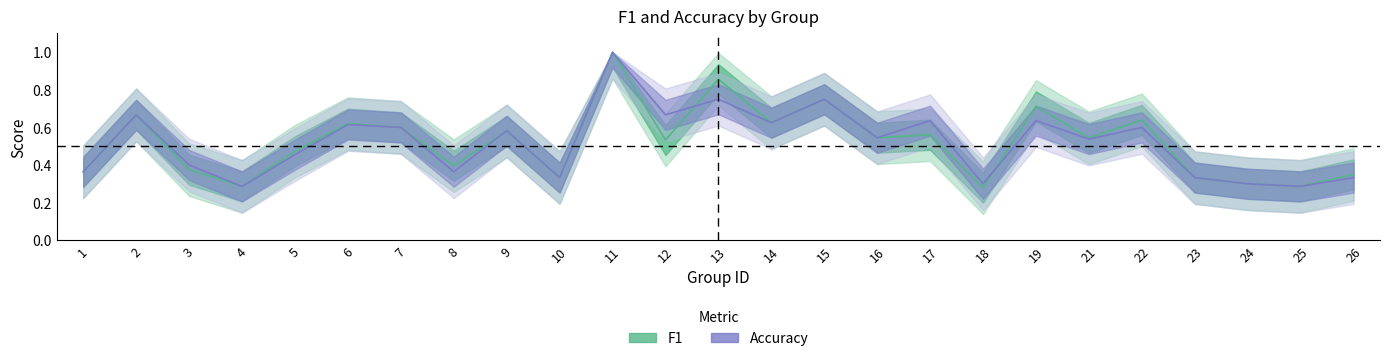

Between which two adjacent categories do accuracy and f1 first intersect?

8 and 9